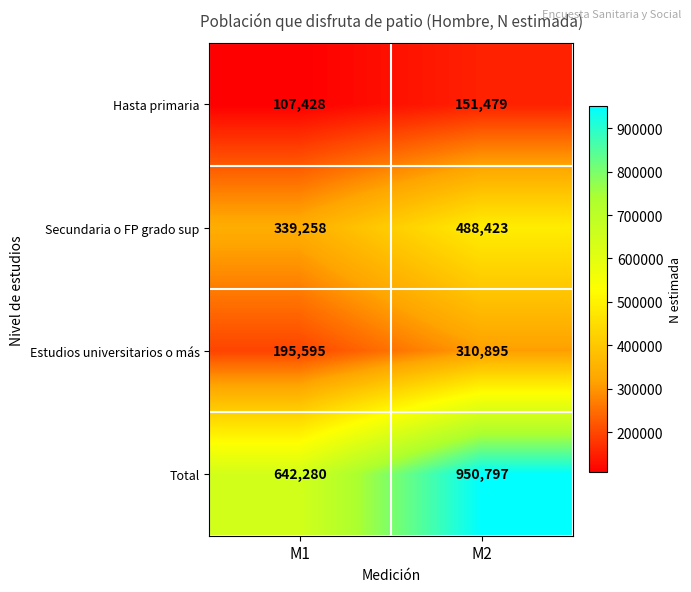

What is the total value across all series at M2?

1901594